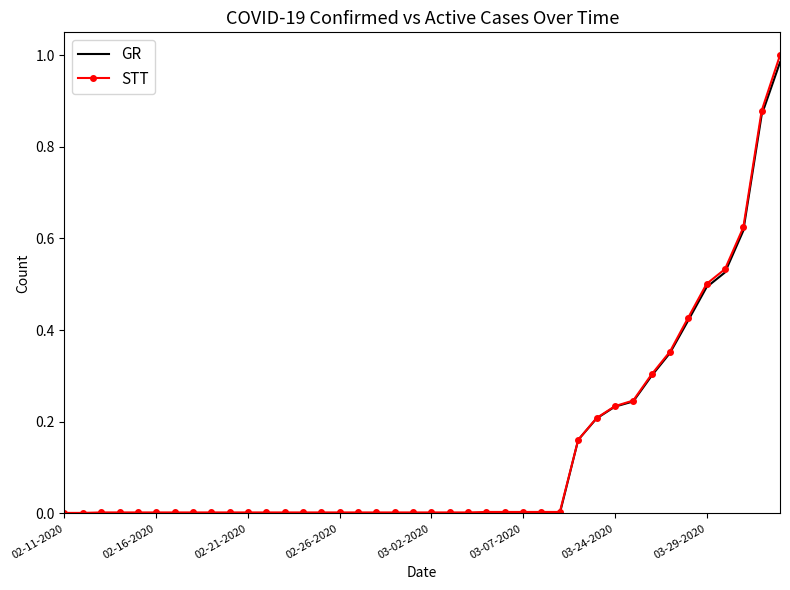

Which series has the widest spread of values?

STT